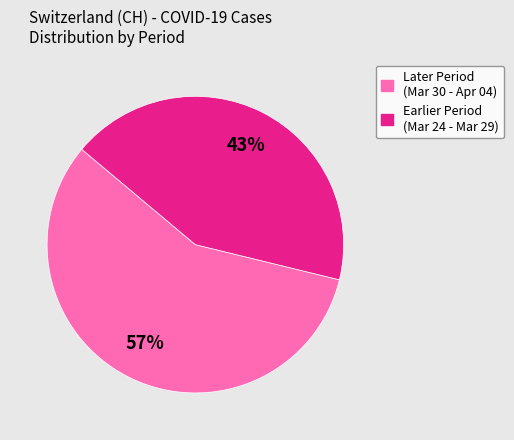

To the nearest percent, what is the average slice percentage?

50%